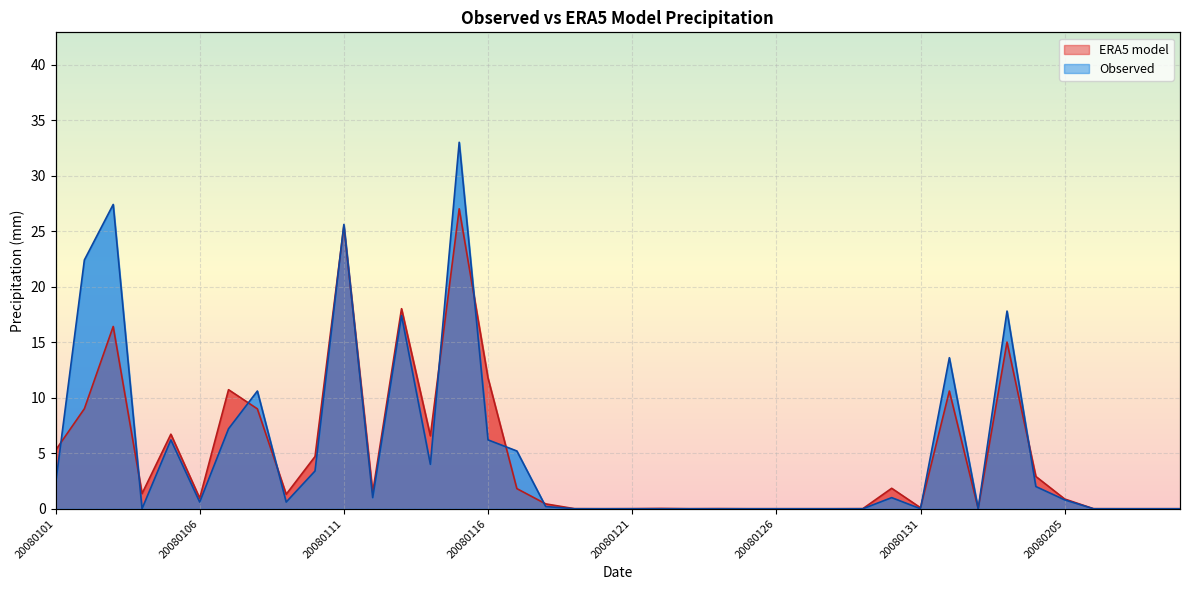

In Observed, how many points are lower than both neighbors (excluding endpoints)?

7